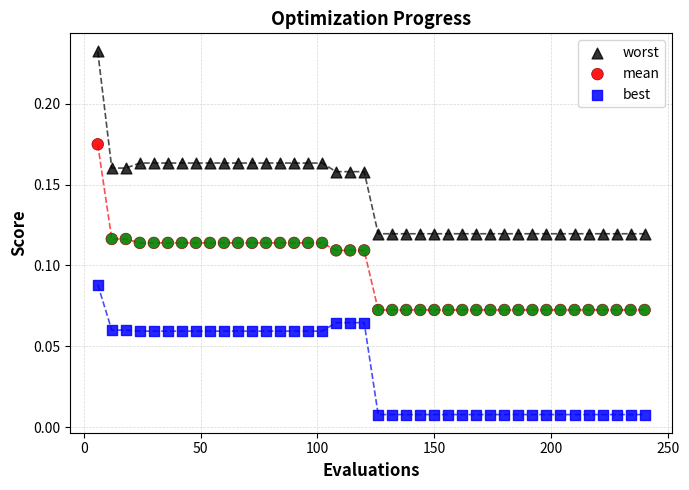

Which series reaches the minimum Y coordinate?

best